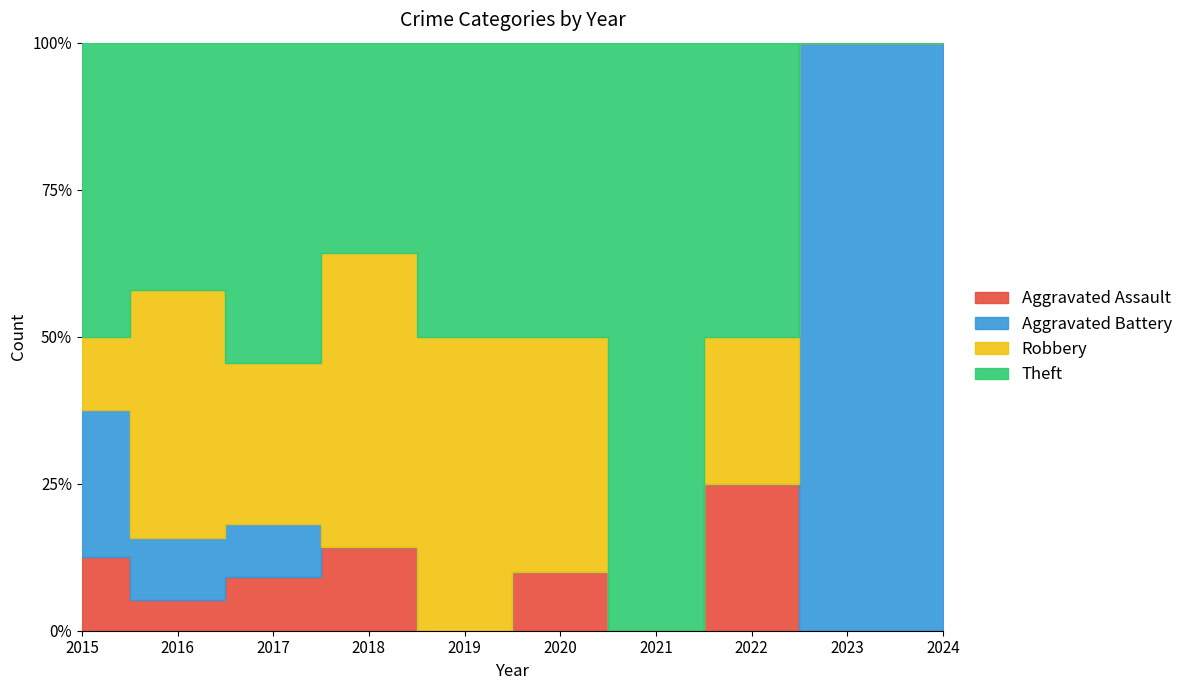

True or false: Theft has a value of 1 at 2021.

True